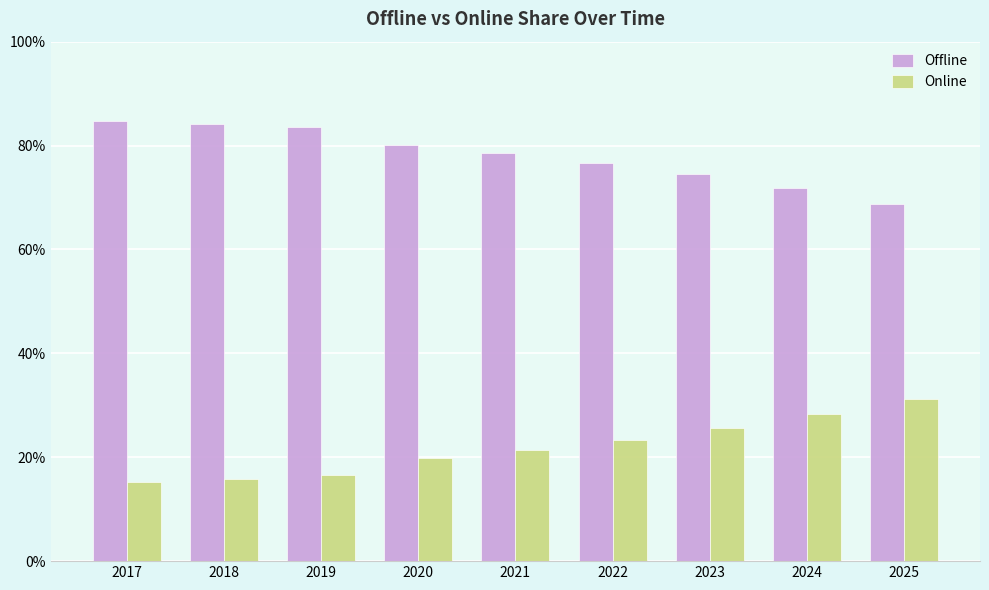

How many data points in Offline are above 78?

5